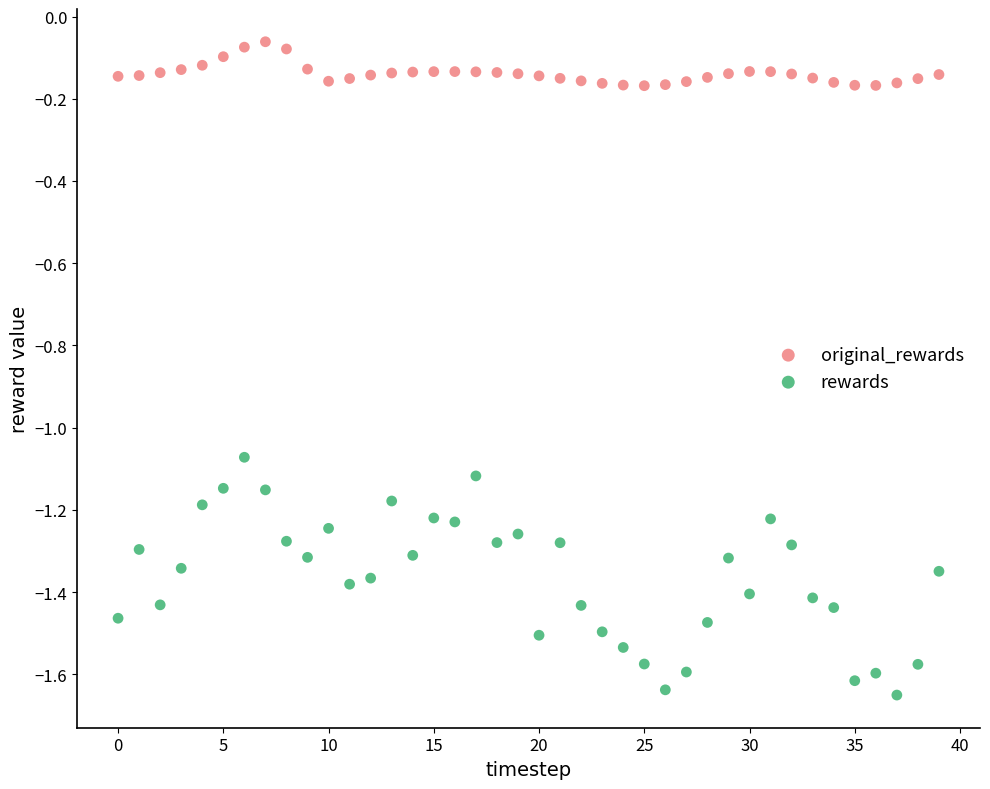

Across all data points, what is the range of Y values (max minus min)?

1.6